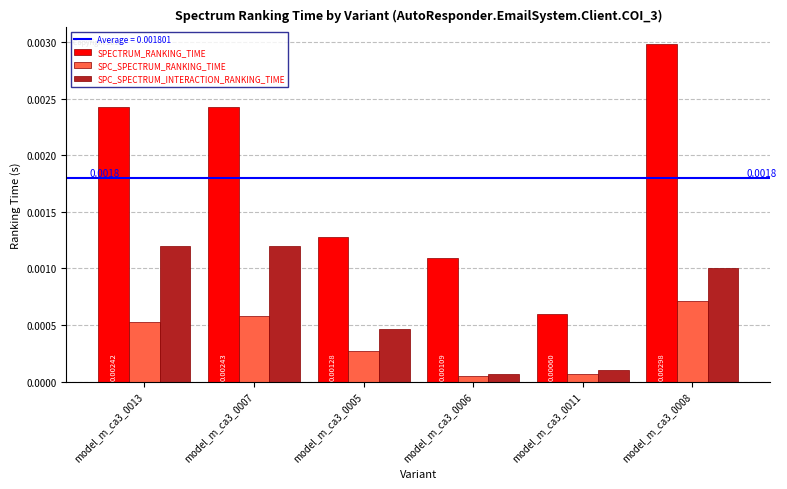

Which series has the largest range (max minus min)?

SPECTRUM_RANKING_TIME